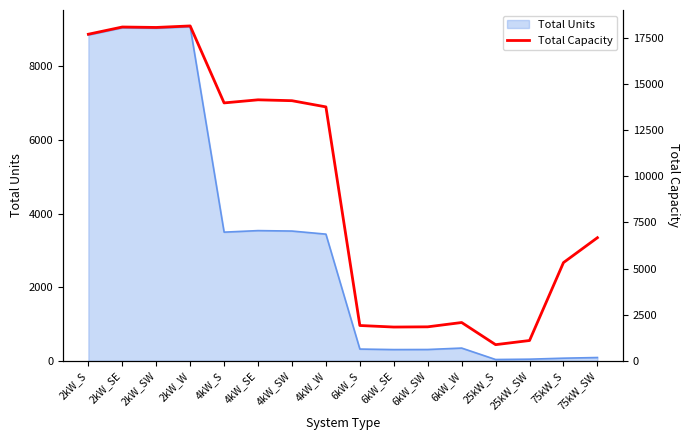

The chart shows a value of 2751 at 6kW_W. True or false?

False